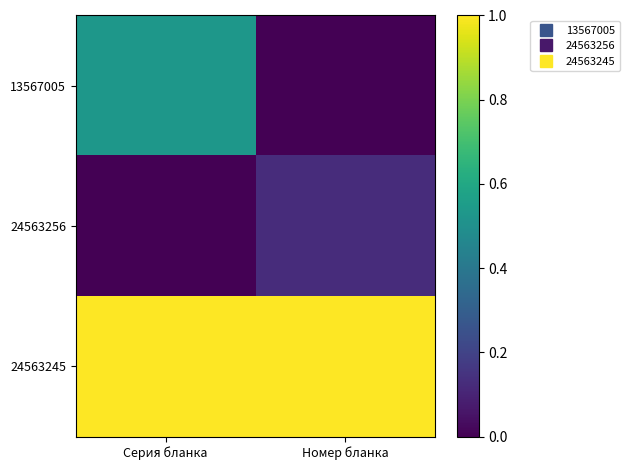

Between Номер бланка and Серия бланка, which is larger?

Серия бланка